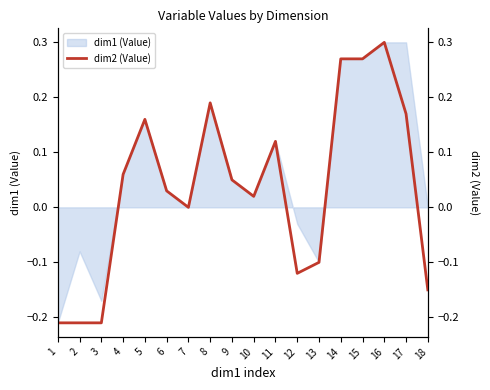

True or false: the data shows 0.0 at 4.

False